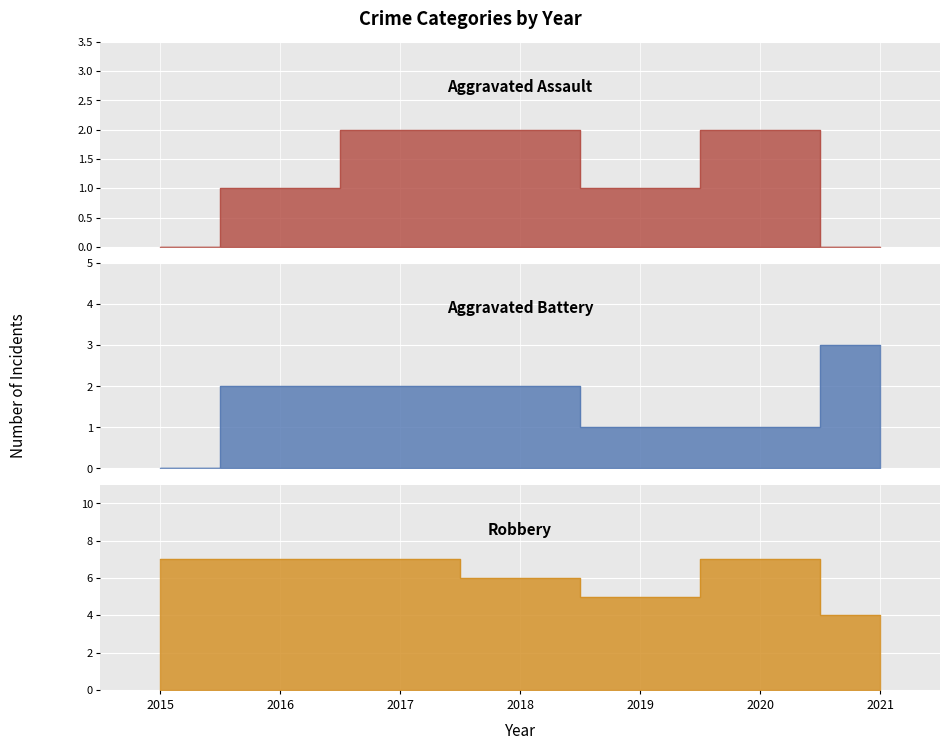

How many series are shown in this chart?

3